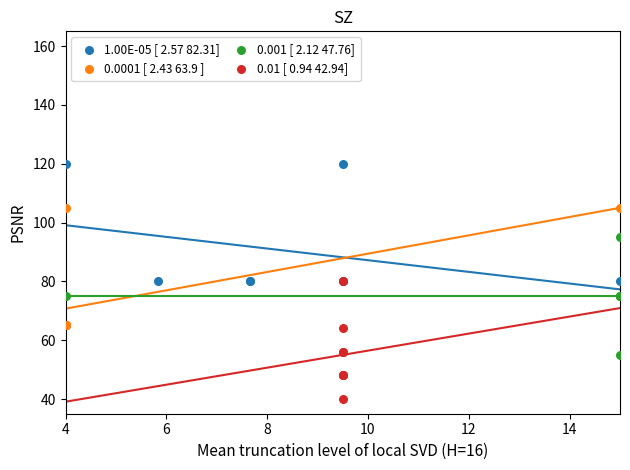

Which series contains the lowest Y value?

0.01 [ 0.94 42.94]